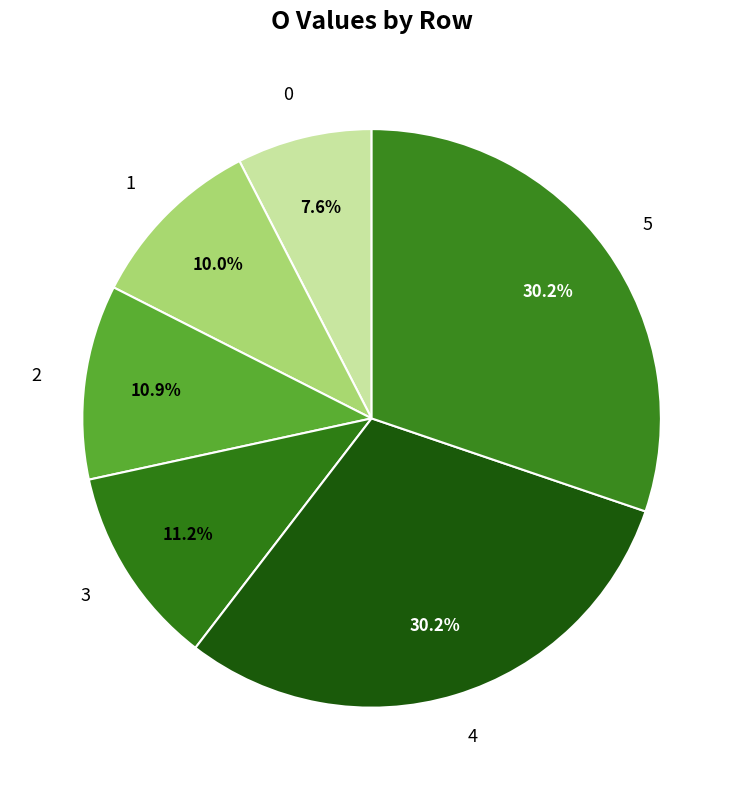

What is the ratio of the value at 1 to the value at 2?

0.9